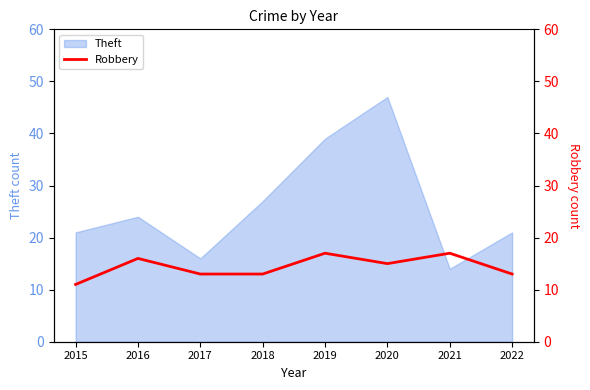

Where is Theft nearest to the value 30?

2018